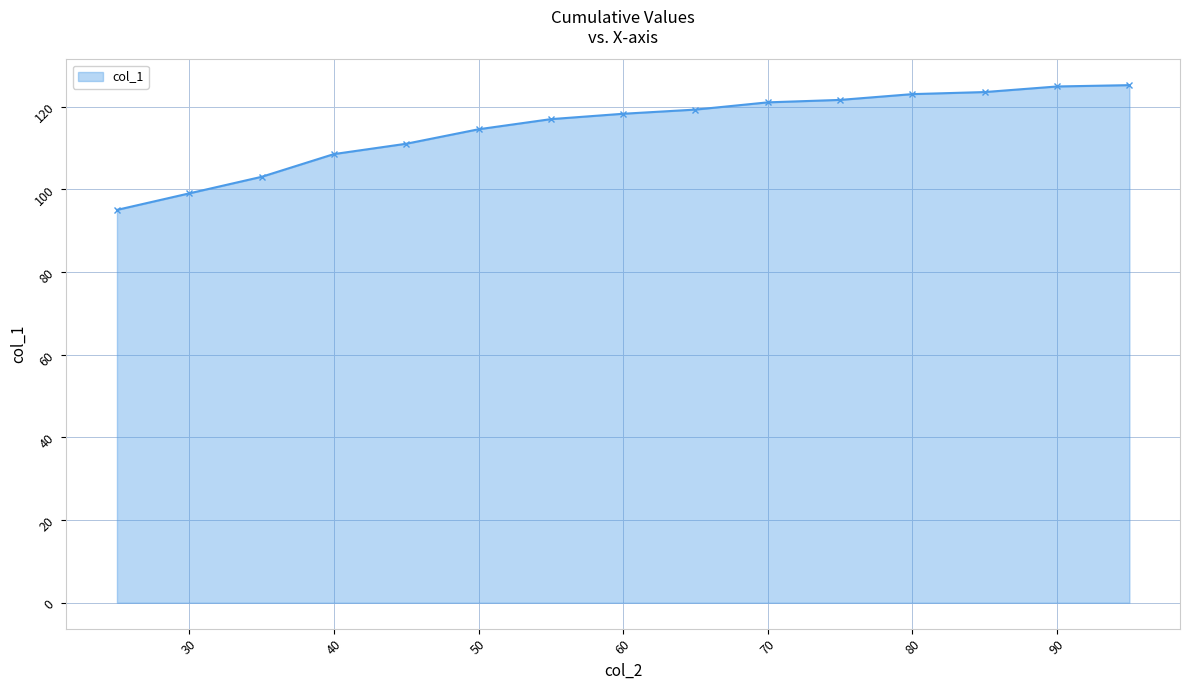

What is the sum of all values?

1724.6